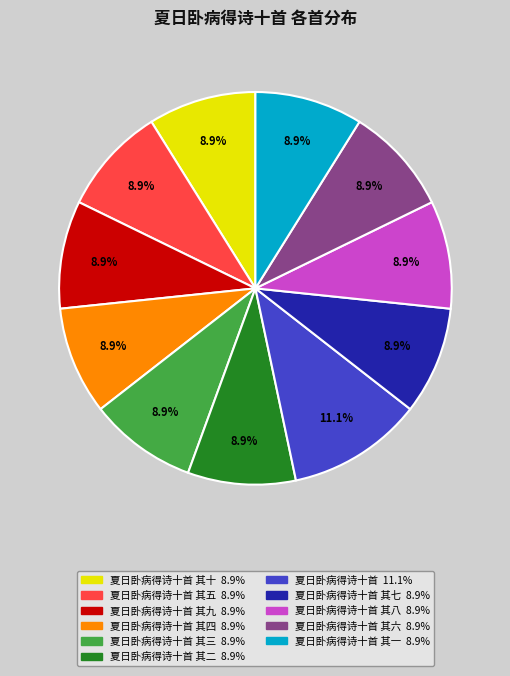

Does any single category account for the majority?

No